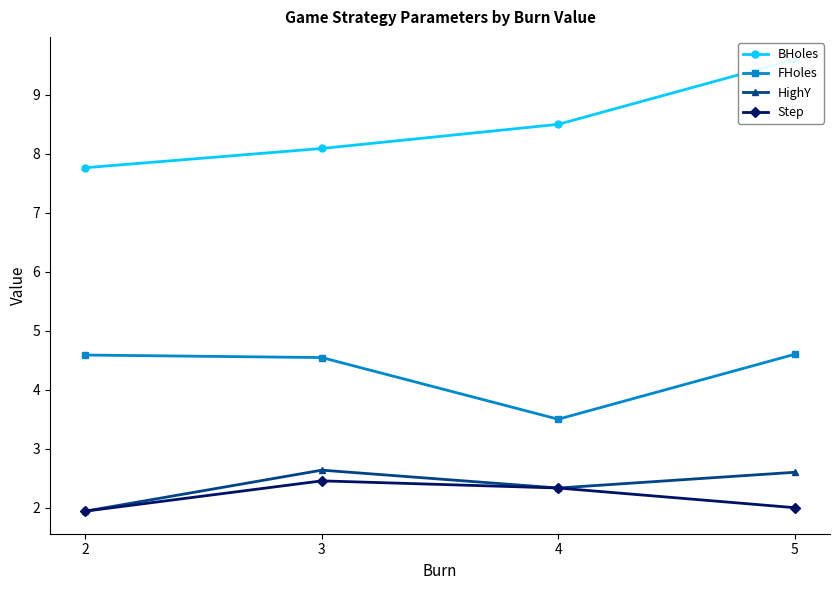

What is the smallest value displayed?

1.9